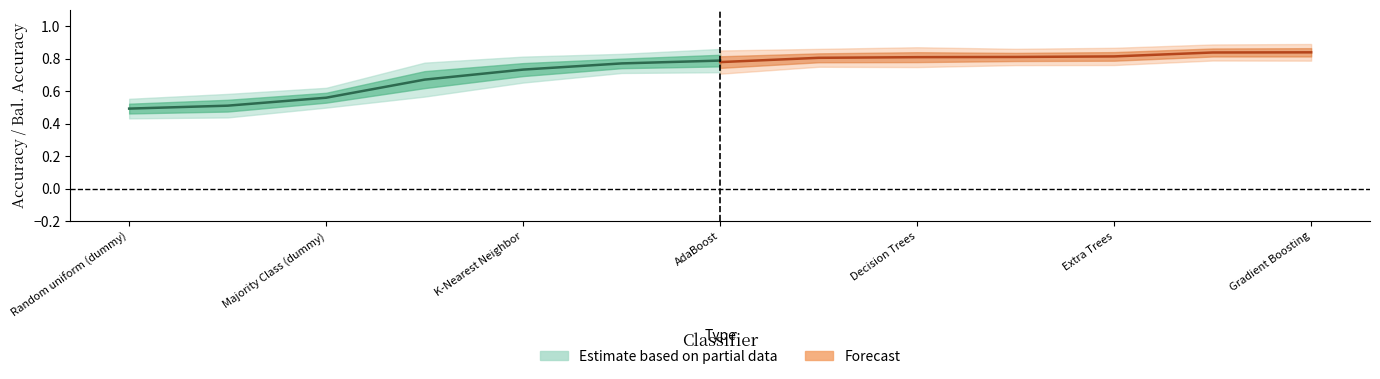

Count the Bal. Acc. values in the range 0 to 1.

13